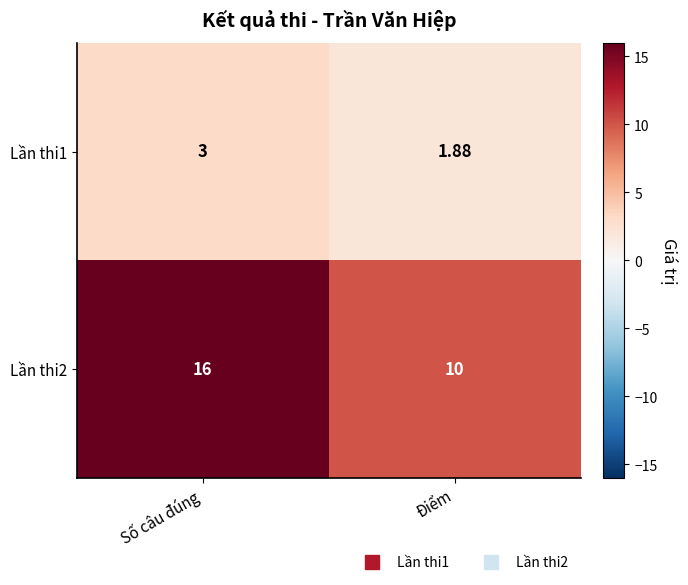

Is the value of Lần thi2 at Số câu đúng greater than the value of Lần thi1 at Số câu đúng?

Yes